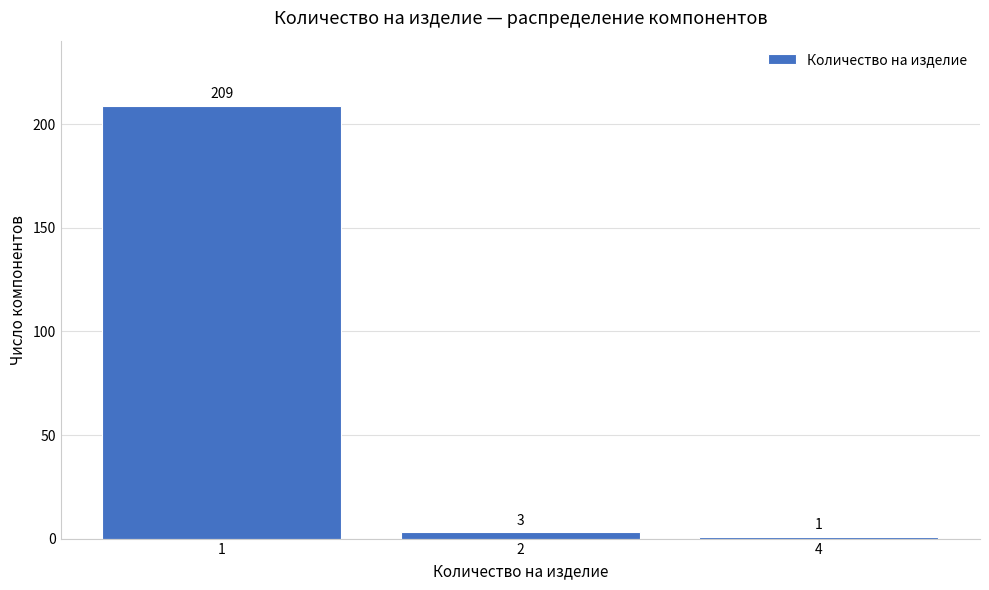

Reading left to right, what are all the values shown in this chart?

1=209	2=3	4=1